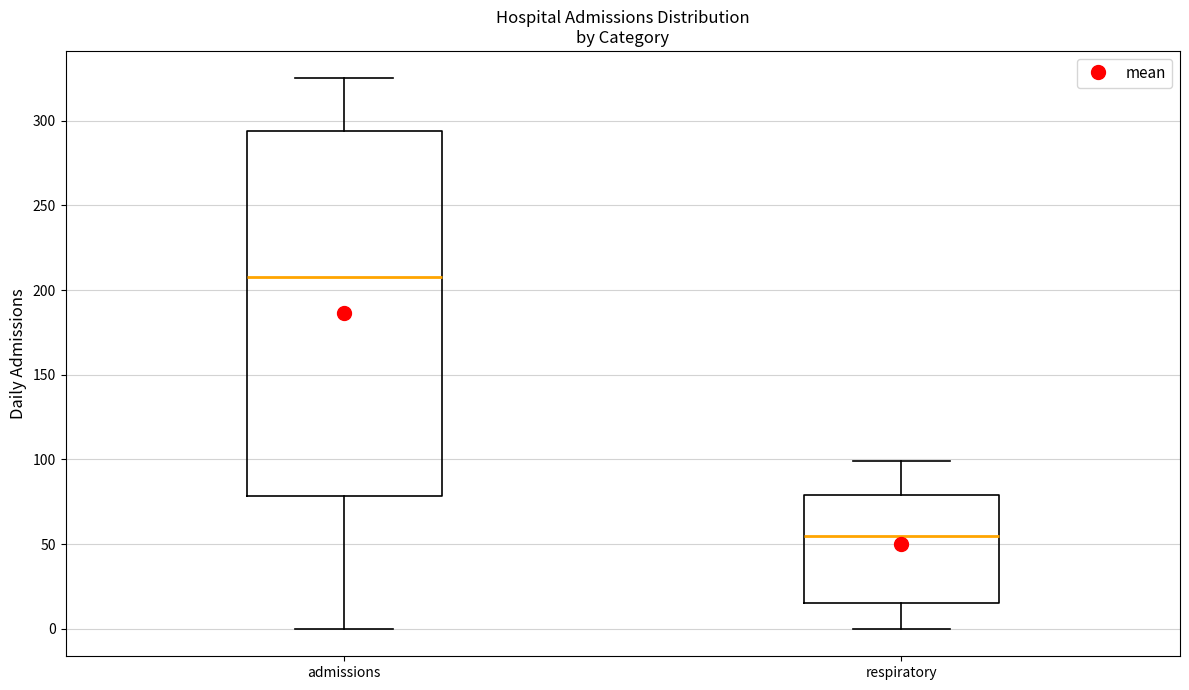

Which box has the highest median line?

admissions